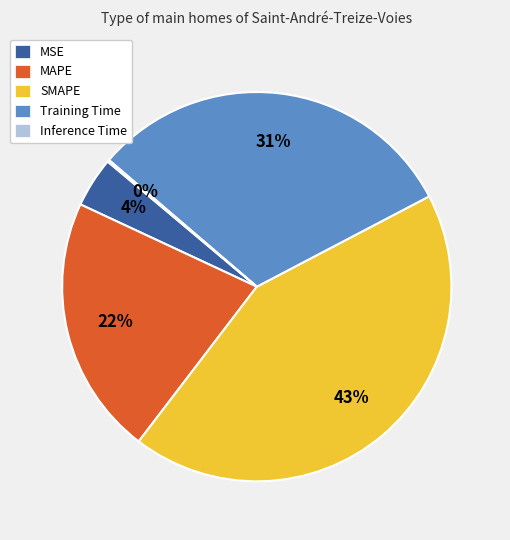

Is the sum of MSE and SMAPE greater than half?

No